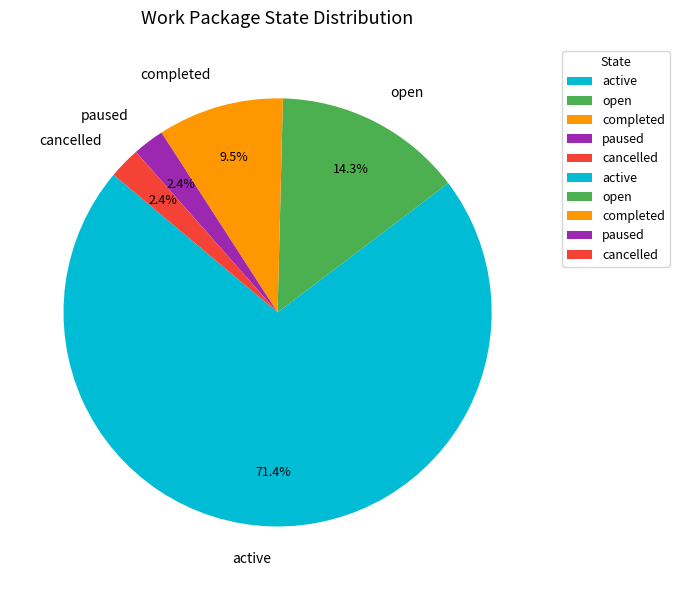

How many slices are in this pie chart?

5